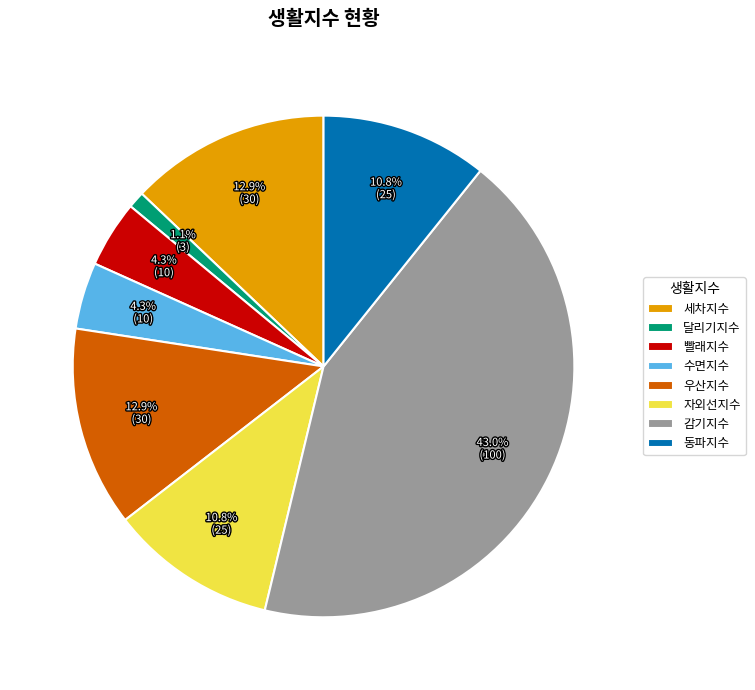

How many slices are in this pie chart?

8